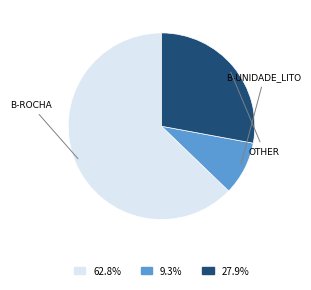

Is there any slice that represents more than half of the pie?

Yes